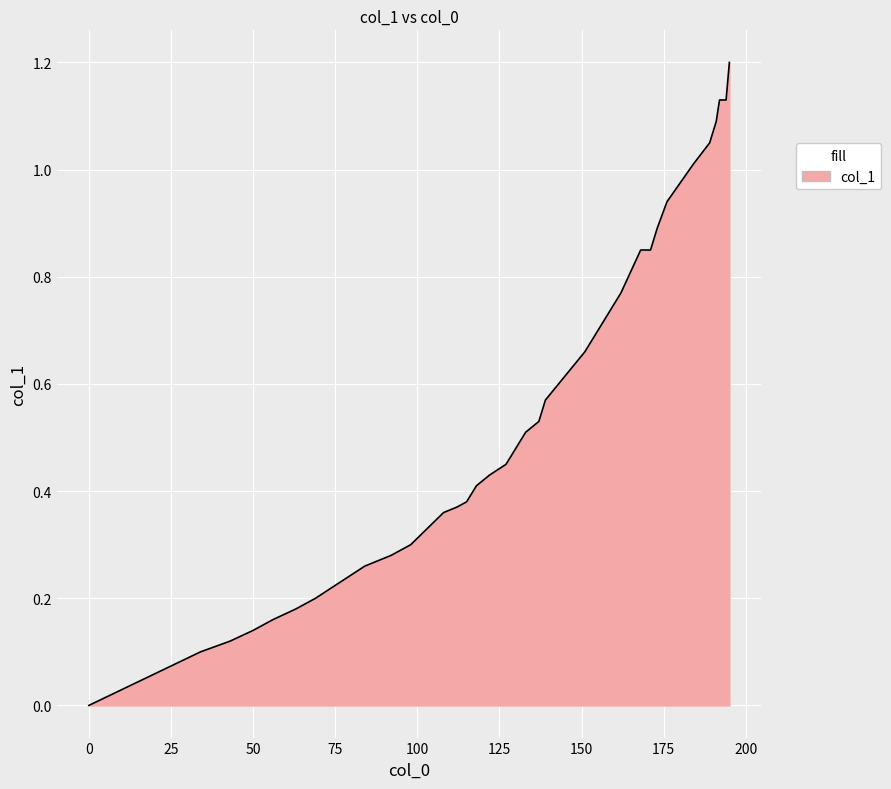

How many lines are shown in the chart?

1